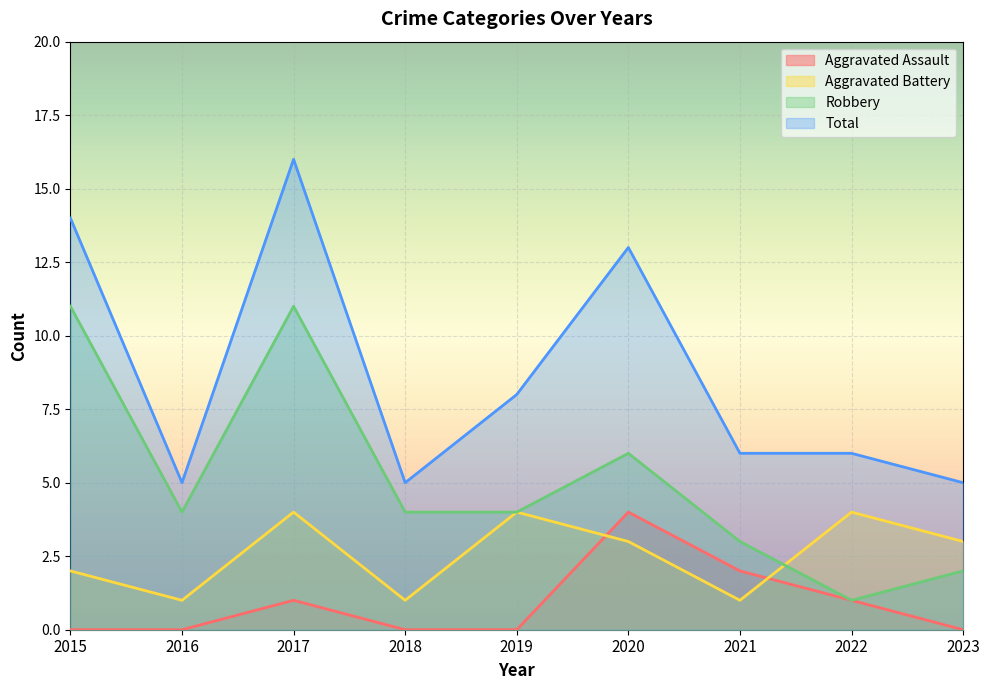

Rank the categories by Aggravated Assault value from highest to lowest.

2020, 2021, 2017, 2022, 2015, 2016, 2018, 2019, 2023